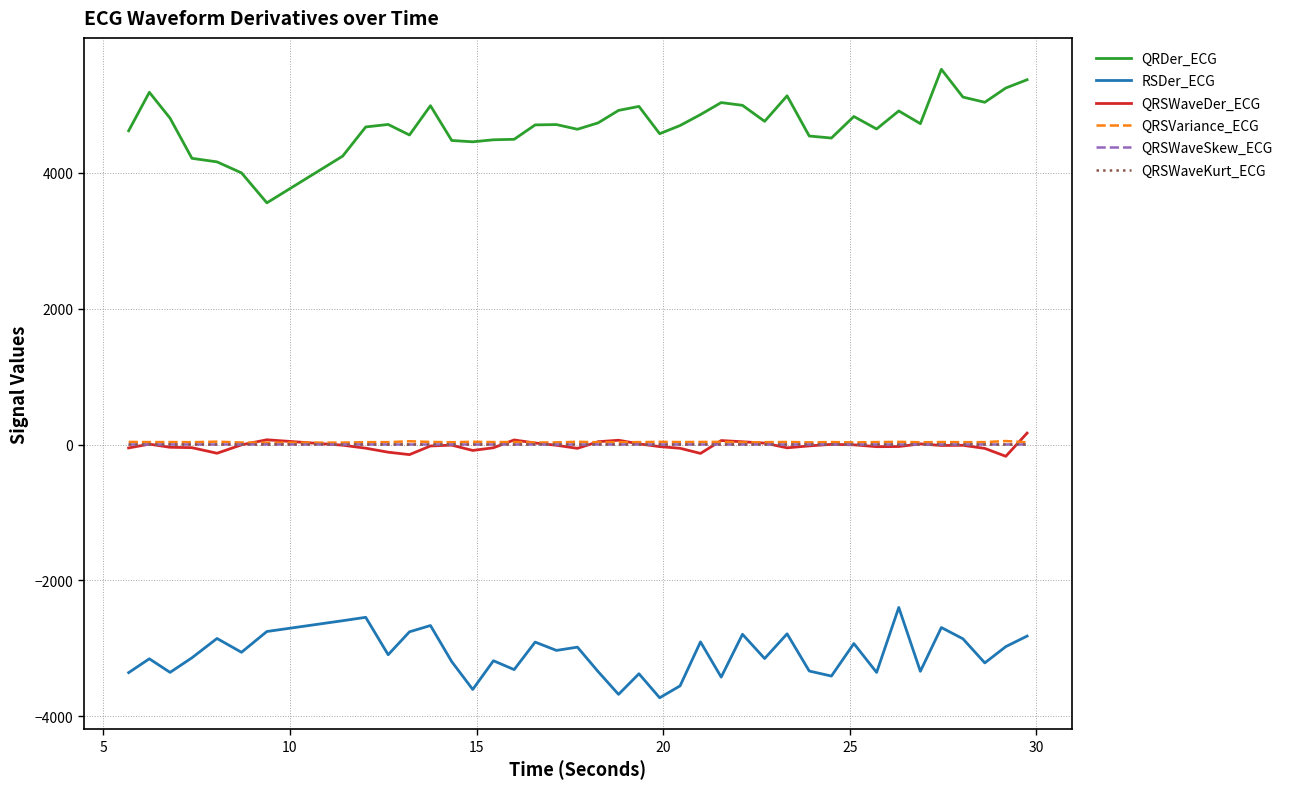

Which series has the widest spread of values?

QRDer_ECG